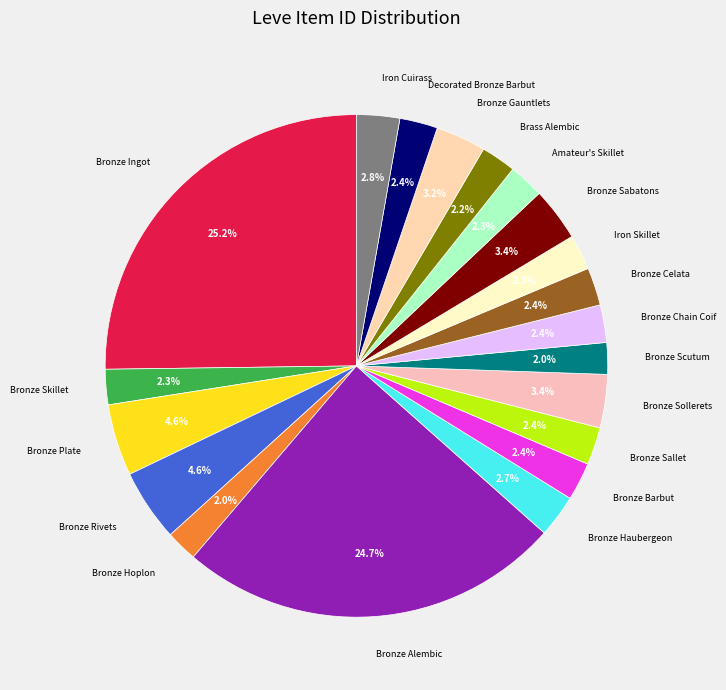

To the nearest percent, what portion does Bronze Celata represent?

2%